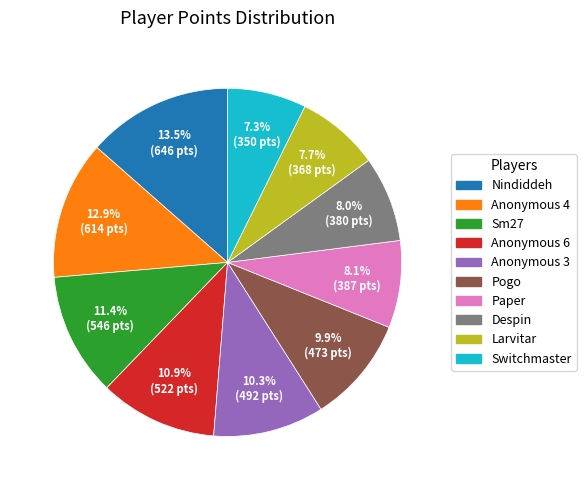

To the nearest percent, what portion does Pogo represent?

10%